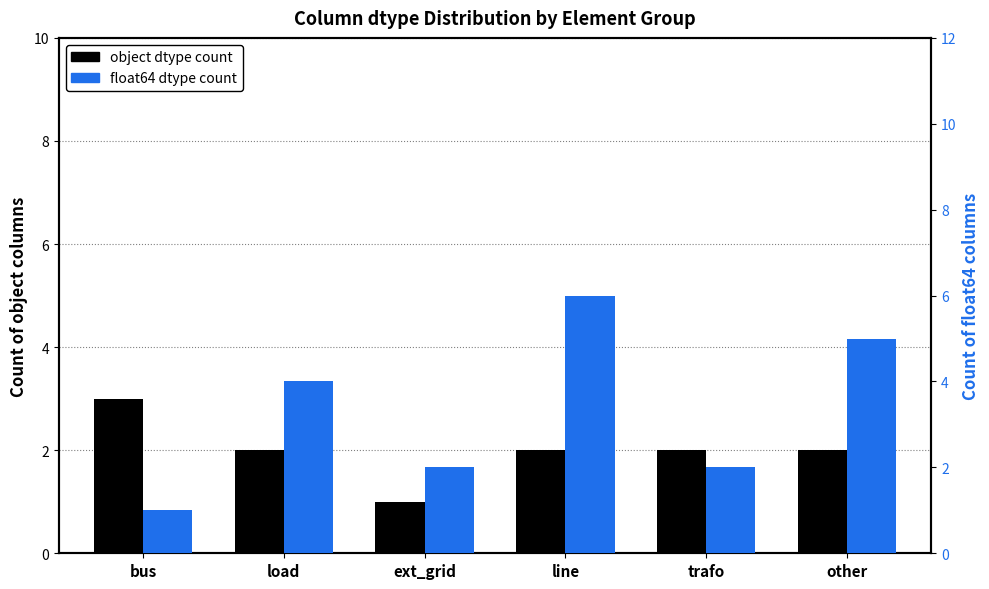

What is the average value of the float64 dtype count series?

3